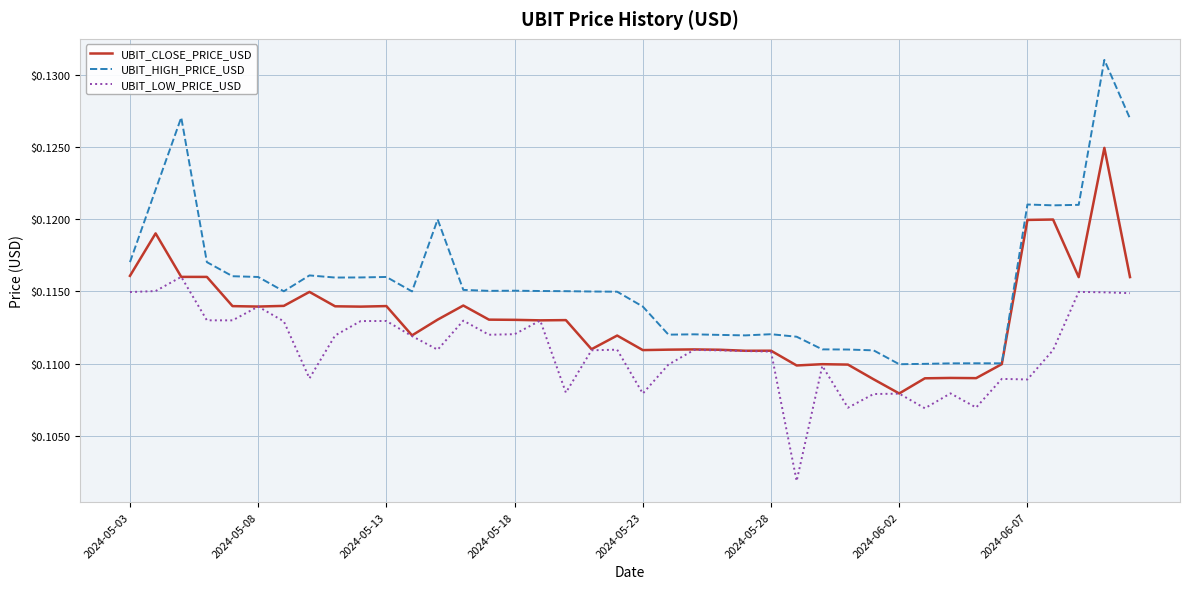

Which series has the widest spread of values?

UBIT_HIGH_PRICE_USD